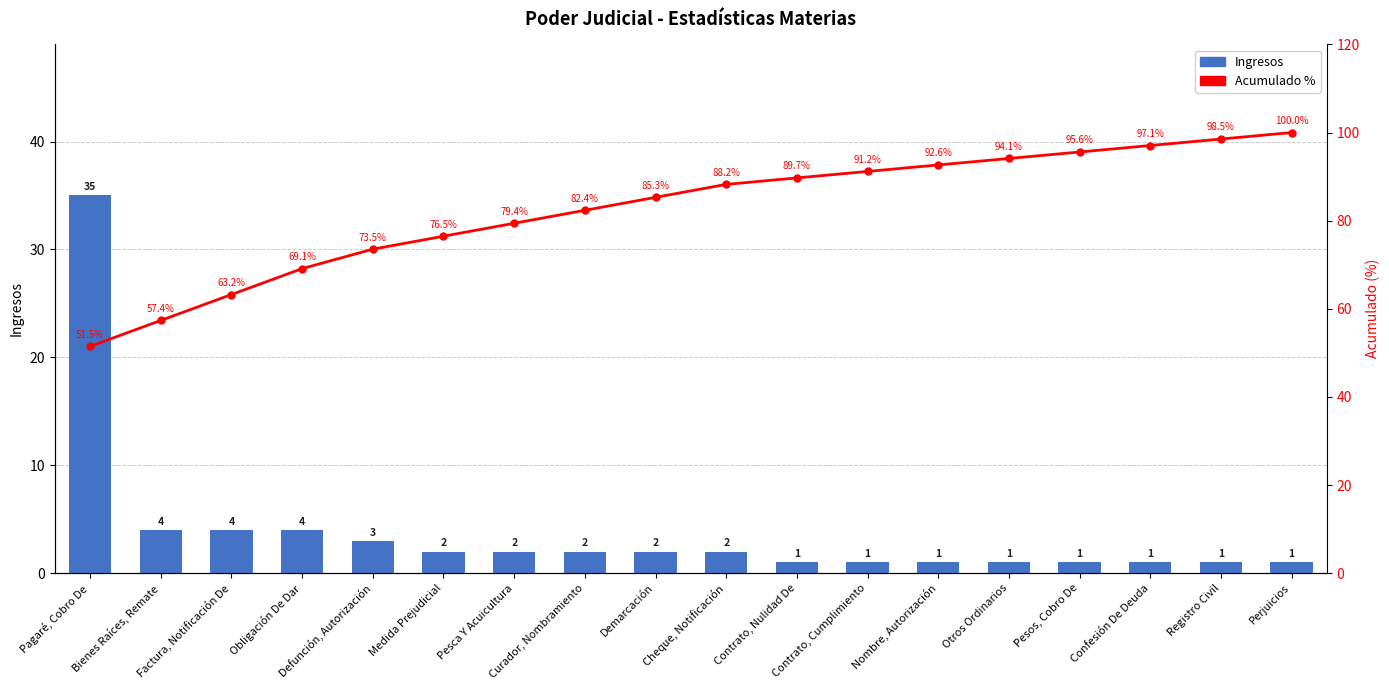

Reading left to right, transcribe all the data shown in this chart.

Ingresos: 35.0	4.0	4.0	4.0	3.0	2.0	2.0	2.0	2.0	2.0	1.0	1.0	1.0	1.0	1.0	1.0	1.0	1.0
Ingresos 증감률: 51.5	57.4	63.2	69.1	73.5	76.5	79.4	82.4	85.3	88.2	89.7	91.2	92.6	94.1	95.6	97.1	98.5	100.0